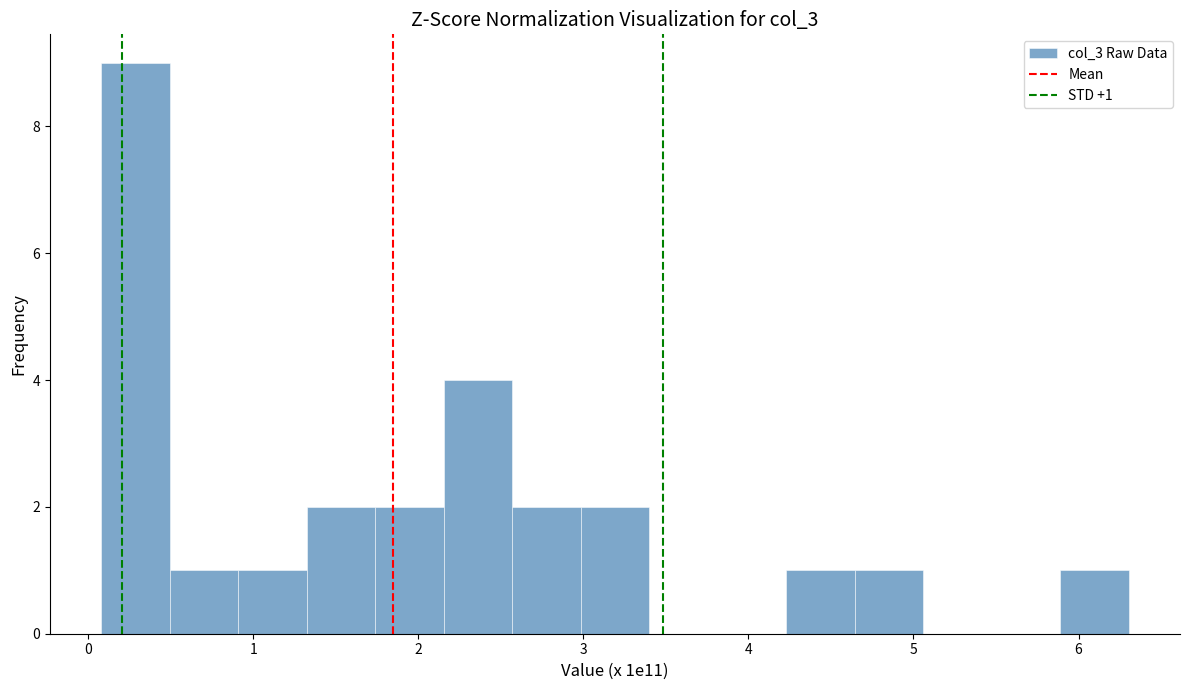

Which range on the x-axis has the tallest bar?

0.1 to 0.5